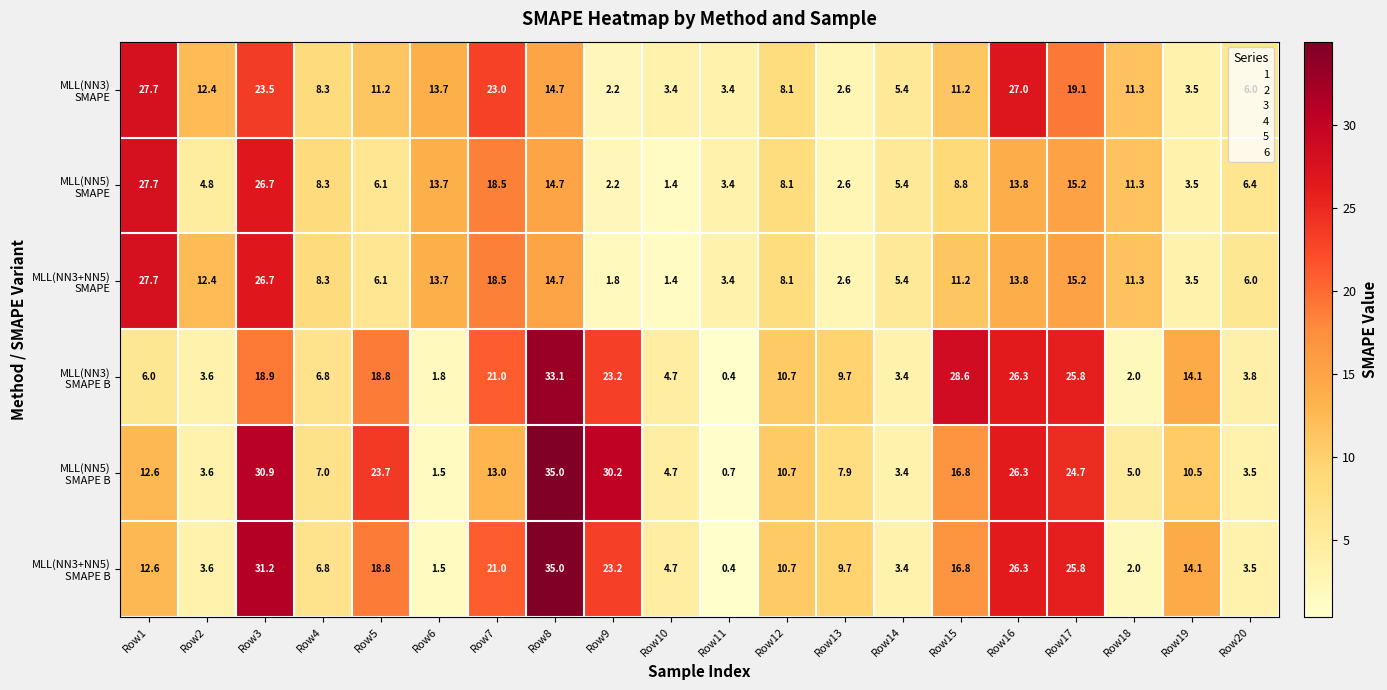

At which category does the chart reach its peak across all series?

Row8